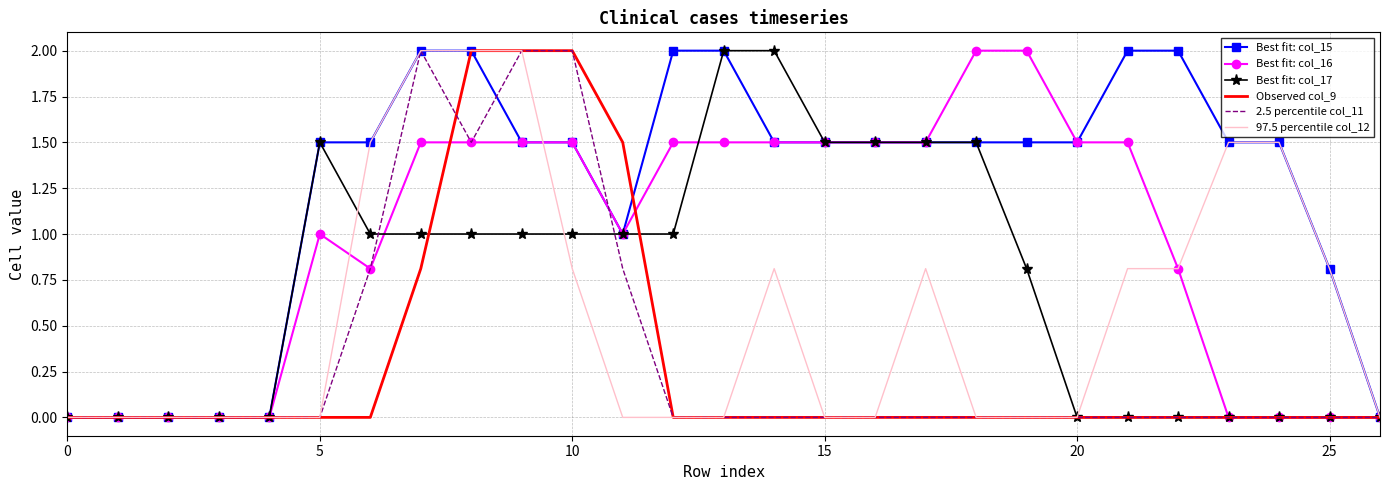

Which series has the largest total across all categories?

Best fit: col_15